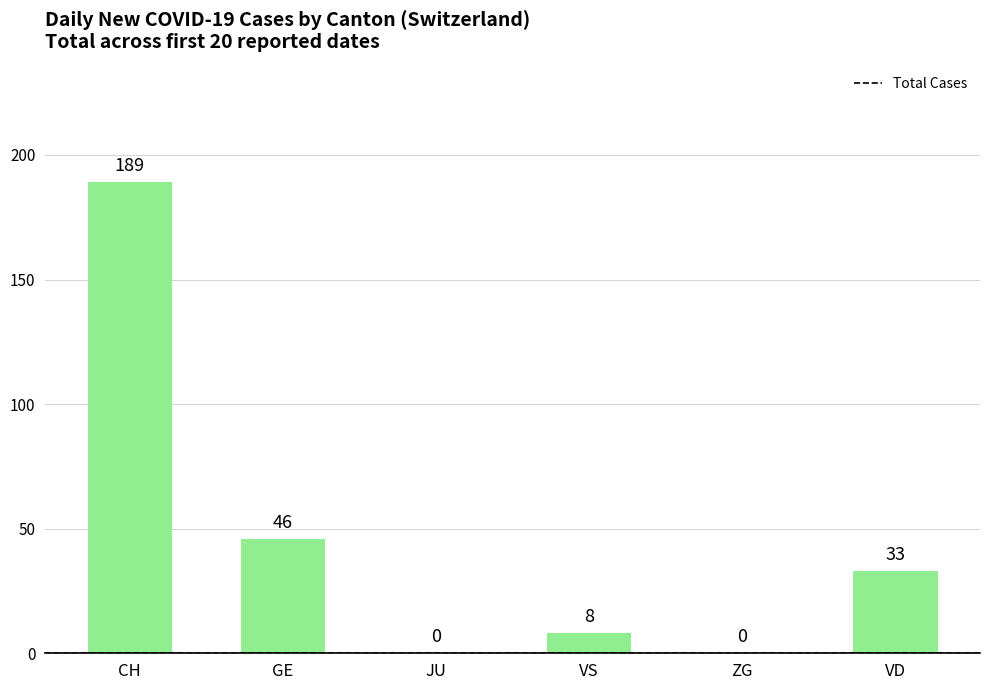

Reading left to right, extract all data points from this chart.

189	46	0	8	0	33